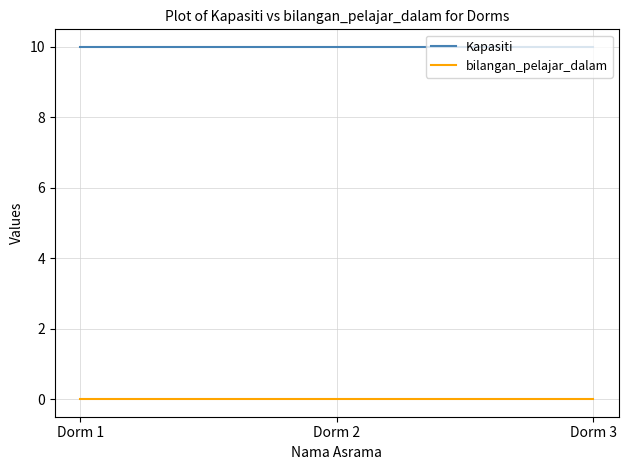

Reading left to right, transcribe all the data shown in this chart.

Kapasiti: Dorm 1=10	Dorm 2=10	Dorm 3=10
bilangan_pelajar_dalam: Dorm 1=0	Dorm 2=0	Dorm 3=0